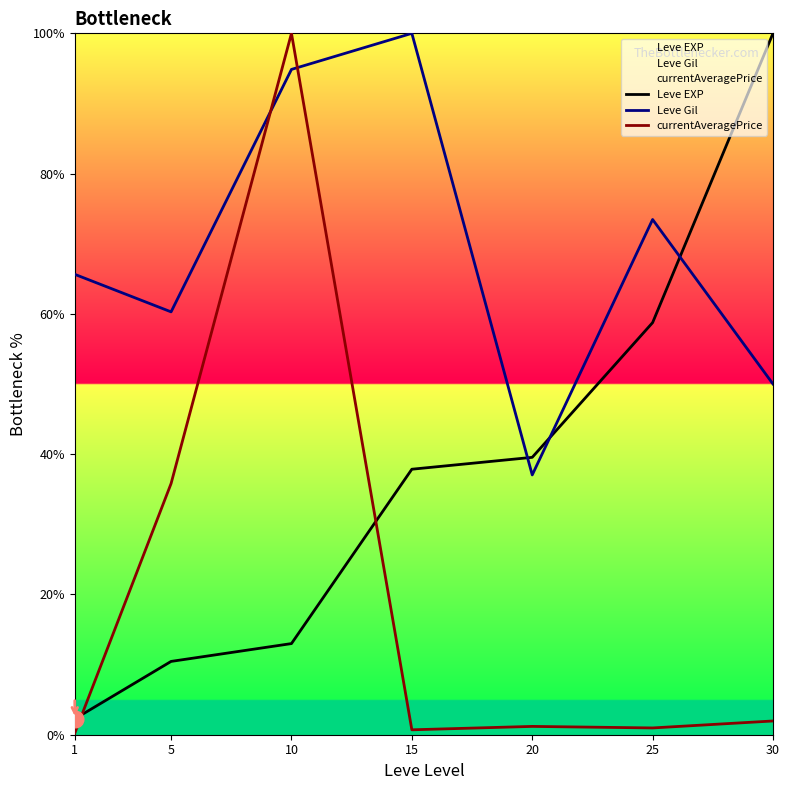

At which label does Leve EXP reach its peak?

30